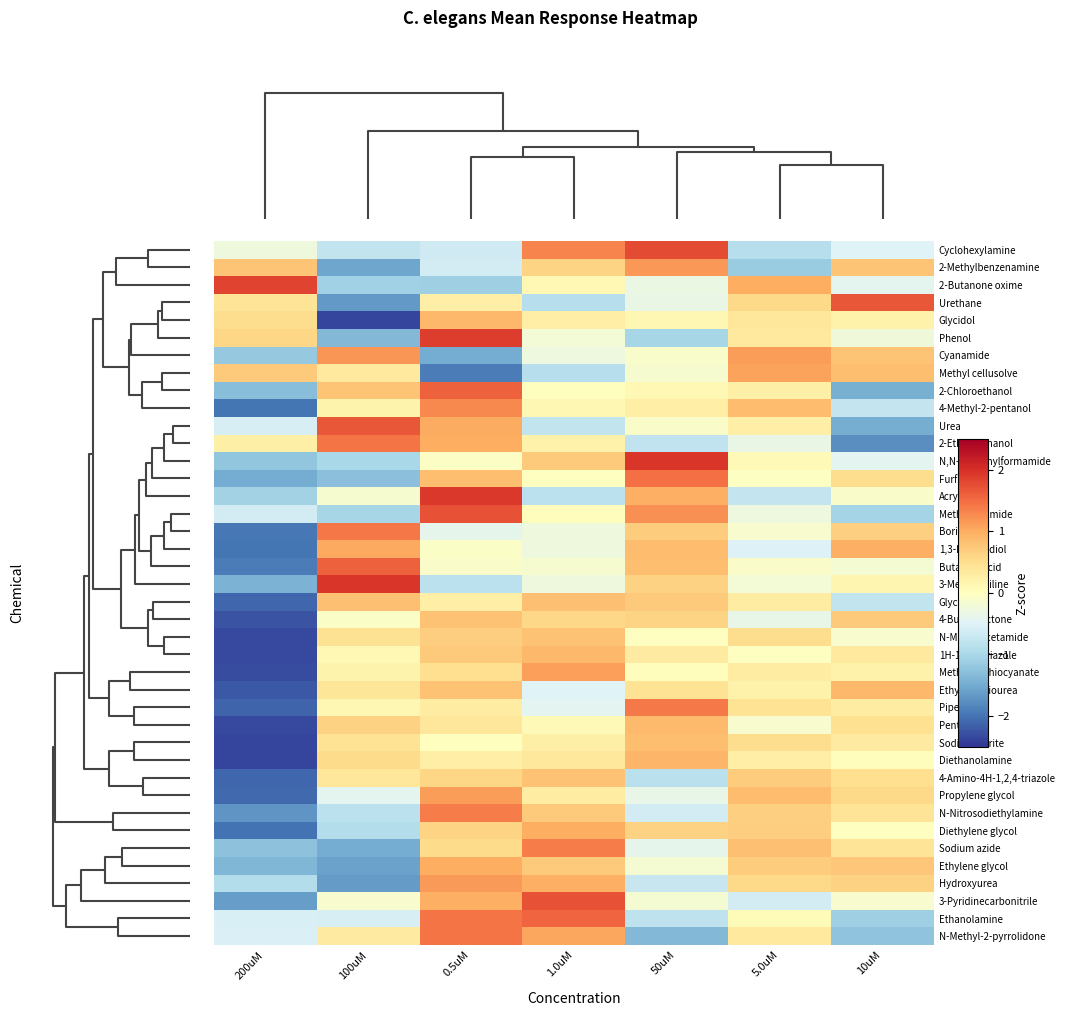

Reading left to right, extract all data points from this chart.

Cyclohexylamine: 200uM=-0.3	100uM=-0.8	0.5uM=-0.7	1.0uM=1.3	50uM=1.8	5.0uM=-0.9	10uM=-0.5
2-Methylbenzenamine: 200uM=0.8	100uM=-1.6	0.5uM=-0.6	1.0uM=0.6	50uM=1.2	5.0uM=-1.1	10uM=0.8
2-Butanone oxime: 200uM=1.8	100uM=-1.1	0.5uM=-1.1	1.0uM=0.1	50uM=-0.3	5.0uM=1.0	10uM=-0.4
Urethane: 200uM=0.4	100uM=-1.7	0.5uM=0.3	1.0uM=-0.9	50uM=-0.3	5.0uM=0.6	10uM=1.7
Glycidol: 200uM=0.5	100uM=-2.4	0.5uM=0.9	1.0uM=0.3	50uM=0.1	5.0uM=0.4	10uM=0.2
Phenol: 200uM=0.6	100uM=-1.4	0.5uM=1.9	1.0uM=-0.2	50uM=-1.0	5.0uM=0.4	10uM=-0.3
Cyanamide: 200uM=-1.2	100uM=1.2	0.5uM=-1.5	1.0uM=-0.3	50uM=-0.1	5.0uM=1.1	10uM=0.8
Methyl cellusolve: 200uM=0.7	100uM=0.3	0.5uM=-1.9	1.0uM=-0.9	50uM=-0.1	5.0uM=1.1	10uM=0.8
2-Chloroethanol: 200uM=-1.3	100uM=0.8	0.5uM=1.6	1.0uM=0.0	50uM=0.1	5.0uM=0.2	10uM=-1.4
4-Methyl-2-pentanol: 200uM=-2.0	100uM=0.2	0.5uM=1.3	1.0uM=0.1	50uM=0.3	5.0uM=0.9	10uM=-0.8
Urea: 200uM=-0.6	100uM=1.7	0.5uM=1.0	1.0uM=-0.8	50uM=-0.1	5.0uM=0.3	10uM=-1.5
2-Ethoxyethanol: 200uM=0.2	100uM=1.4	0.5uM=1.0	1.0uM=0.2	50uM=-0.8	5.0uM=-0.3	10uM=-1.8
N,N-Dimethylformamide: 200uM=-1.2	100uM=-1.0	0.5uM=-0.1	1.0uM=0.7	50uM=1.9	5.0uM=0.1	10uM=-0.4
Furfural: 200uM=-1.5	100uM=-1.3	0.5uM=0.8	1.0uM=-0.0	50uM=1.5	5.0uM=-0.0	10uM=0.5
Acrylamide: 200uM=-1.1	100uM=-0.2	0.5uM=1.9	1.0uM=-0.8	50uM=1.0	5.0uM=-0.8	10uM=-0.1
Methacrylamide: 200uM=-0.6	100uM=-1.0	0.5uM=1.7	1.0uM=0.0	50uM=1.2	5.0uM=-0.3	10uM=-1.0
Boric acid: 200uM=-2.0	100uM=1.4	0.5uM=-0.4	1.0uM=-0.3	50uM=0.7	5.0uM=-0.1	10uM=0.6
1,3-Butanediol: 200uM=-2.0	100uM=1.0	0.5uM=-0.1	1.0uM=-0.3	50uM=0.9	5.0uM=-0.5	10uM=1.0
Butanoic acid: 200uM=-1.9	100uM=1.6	0.5uM=-0.1	1.0uM=-0.1	50uM=0.8	5.0uM=-0.1	10uM=-0.2
3-Methylaniline: 200uM=-1.4	100uM=1.9	0.5uM=-0.8	1.0uM=-0.3	50uM=0.6	5.0uM=-0.2	10uM=0.1
Glycerol: 200uM=-2.1	100uM=0.8	0.5uM=0.3	1.0uM=0.8	50uM=0.7	5.0uM=0.3	10uM=-0.8
4-Butyrolactone: 200uM=-2.2	100uM=-0.1	0.5uM=0.8	1.0uM=0.6	50uM=0.6	5.0uM=-0.4	10uM=0.7
N-Methylacetamide: 200uM=-2.3	100uM=0.5	0.5uM=0.7	1.0uM=0.8	50uM=-0.0	5.0uM=0.5	10uM=-0.1
1H-1,2,4-Triazole: 200uM=-2.3	100uM=0.1	0.5uM=0.7	1.0uM=0.9	50uM=0.3	5.0uM=-0.0	10uM=0.3
Methyl isothiocyanate: 200uM=-2.3	100uM=0.2	0.5uM=0.5	1.0uM=1.1	50uM=0.0	5.0uM=0.3	10uM=0.2
Ethylenethiourea: 200uM=-2.2	100uM=0.4	0.5uM=0.8	1.0uM=-0.5	50uM=0.4	5.0uM=0.2	10uM=0.9
Piperazine: 200uM=-2.1	100uM=0.1	0.5uM=0.3	1.0uM=-0.4	50uM=1.4	5.0uM=0.4	10uM=0.3
Pentanal: 200uM=-2.3	100uM=0.6	0.5uM=0.4	1.0uM=0.1	50uM=0.9	5.0uM=-0.1	10uM=0.5
Sodium nitrite: 200uM=-2.4	100uM=0.4	0.5uM=0.0	1.0uM=0.2	50uM=0.8	5.0uM=0.5	10uM=0.3
Diethanolamine: 200uM=-2.4	100uM=0.5	0.5uM=0.3	1.0uM=0.4	50uM=0.9	5.0uM=0.3	10uM=0.0
4-Amino-4H-1,2,4-triazole: 200uM=-2.1	100uM=0.4	0.5uM=0.6	1.0uM=0.8	50uM=-0.8	5.0uM=0.7	10uM=0.5
Propylene glycol: 200uM=-2.1	100uM=-0.4	0.5uM=1.1	1.0uM=0.3	50uM=-0.4	5.0uM=0.8	10uM=0.6
N-Nitrosodiethylamine: 200uM=-1.7	100uM=-0.8	0.5uM=1.4	1.0uM=0.7	50uM=-0.6	5.0uM=0.6	10uM=0.4
Diethylene glycol: 200uM=-2.0	100uM=-0.9	0.5uM=0.6	1.0uM=1.0	50uM=0.6	5.0uM=0.7	10uM=-0.0
Sodium azide: 200uM=-1.3	100uM=-1.5	0.5uM=0.5	1.0uM=1.4	50uM=-0.4	5.0uM=0.8	10uM=0.4
Ethylene glycol: 200uM=-1.4	100uM=-1.6	0.5uM=1.0	1.0uM=0.7	50uM=-0.2	5.0uM=0.7	10uM=0.8
Hydroxyurea: 200uM=-0.9	100uM=-1.6	0.5uM=1.1	1.0uM=1.0	50uM=-0.7	5.0uM=0.5	10uM=0.6
3-Pyridinecarbonitrile: 200uM=-1.6	100uM=-0.1	0.5uM=1.0	1.0uM=1.7	50uM=-0.2	5.0uM=-0.6	10uM=-0.1
Ethanolamine: 200uM=-0.6	100uM=-0.6	0.5uM=1.4	1.0uM=1.5	50uM=-0.8	5.0uM=0.1	10uM=-1.1
N-Methyl-2-pyrrolidone: 200uM=-0.5	100uM=0.3	0.5uM=1.4	1.0uM=1.0	50uM=-1.4	5.0uM=0.3	10uM=-1.2